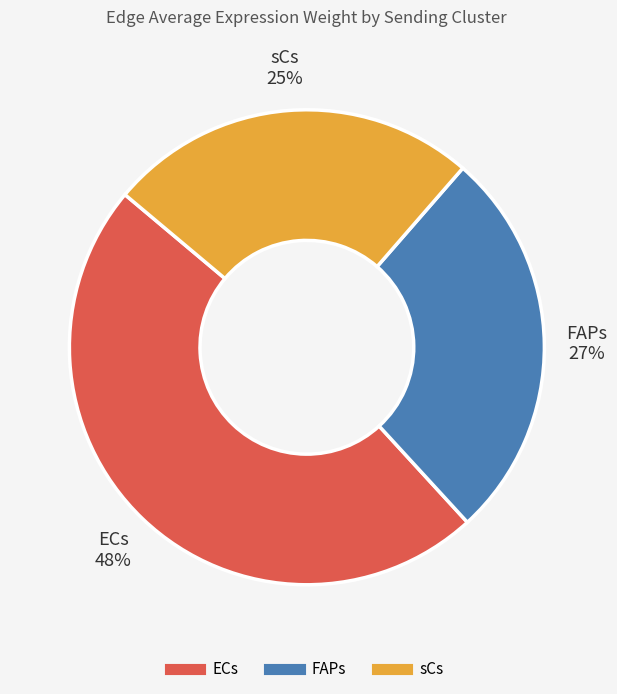

Approximately how many times larger is the value at FAPs compared to ECs?

0.6